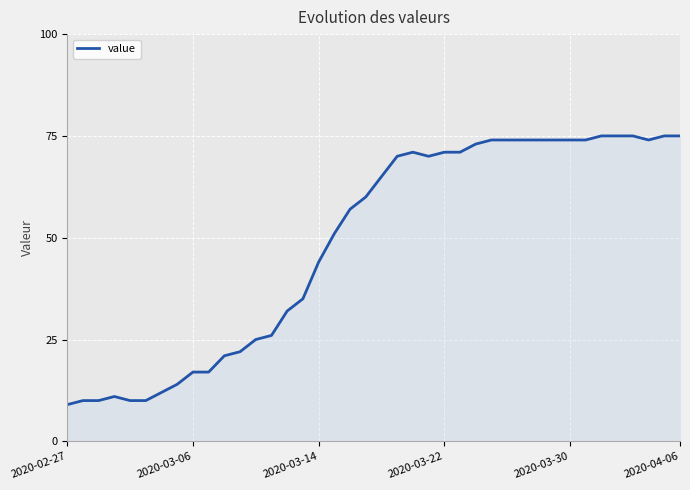

What is the greatest value displayed?

75